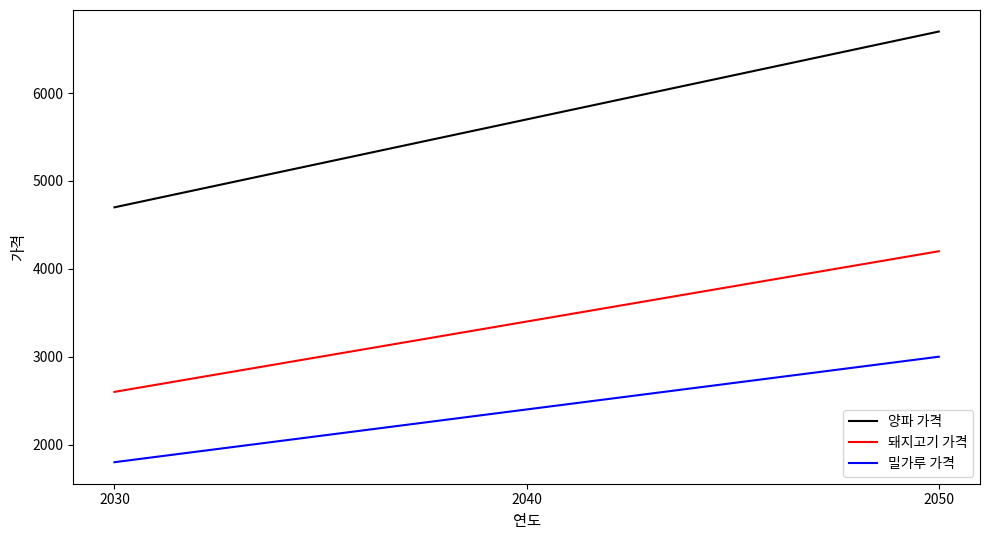

List the series in order of their peak value, highest first.

양파 가격, 돼지고기 가격, 밀가루 가격